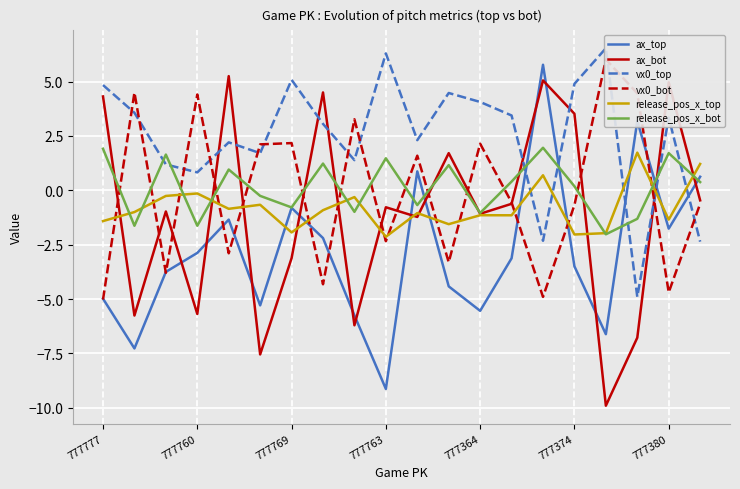

After their last crossing, which series has the higher values: ax_top or release_pos_x_top?

release_pos_x_top